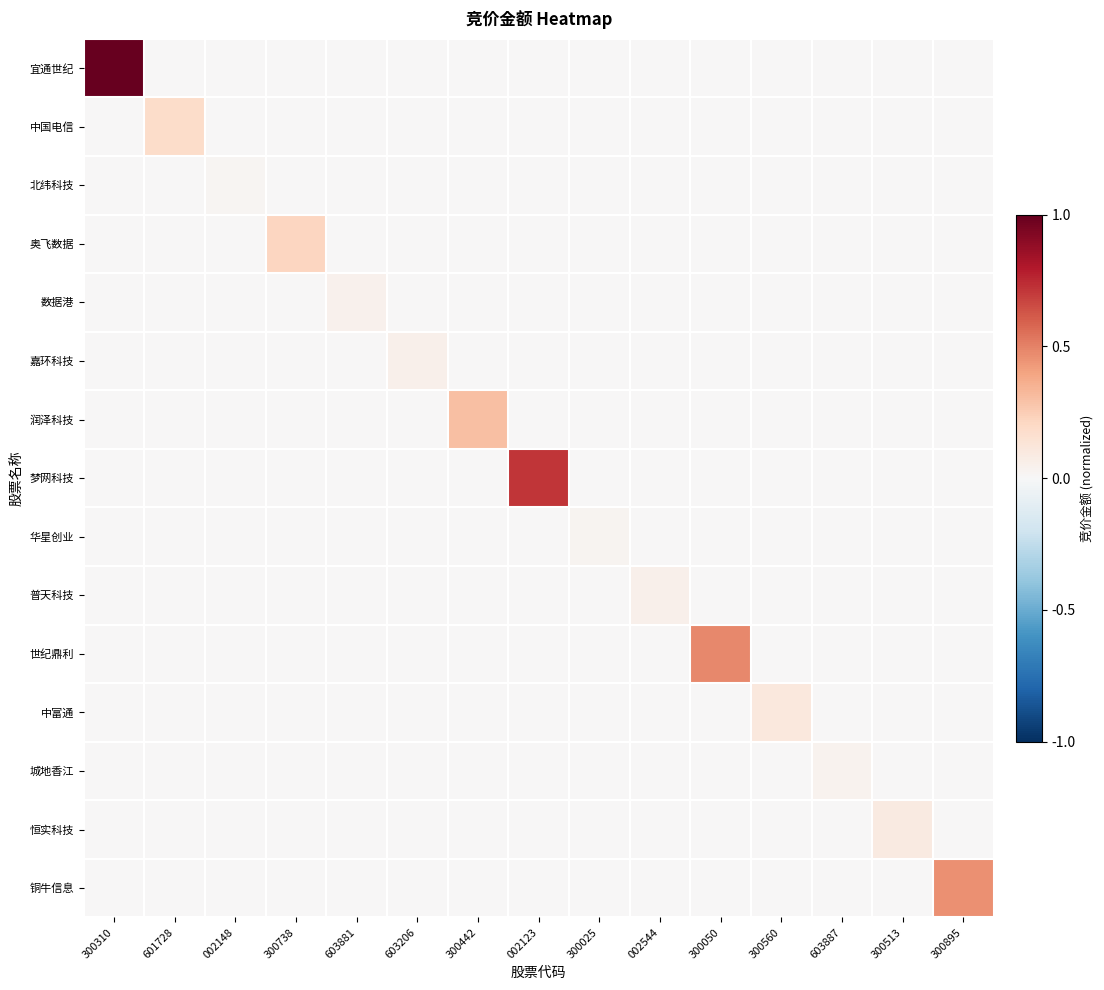

Which series changed the most between 603206 and 300895?

铜牛信息